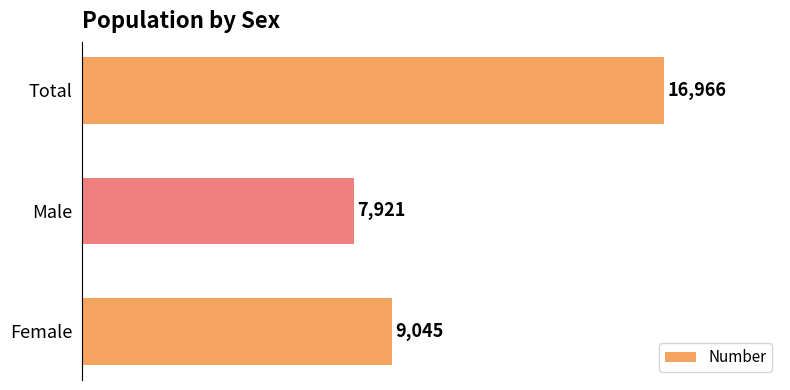

Which category has the highest value across all series?

Total